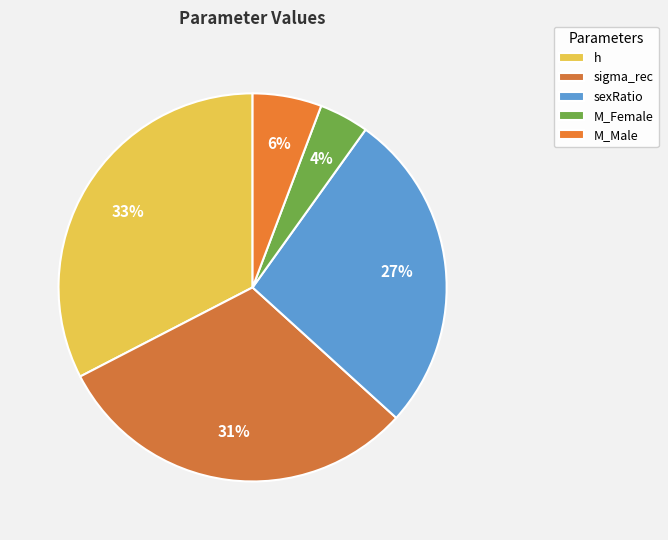

To the nearest percent, what percentage of the pie is M_Female?

4%